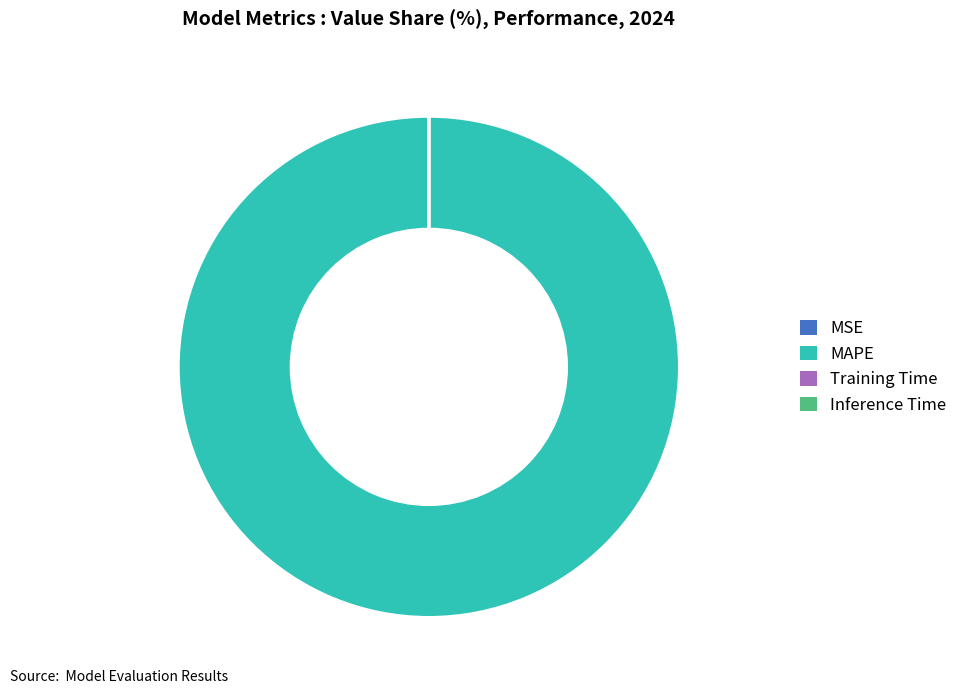

What is the majority slice?

MAPE